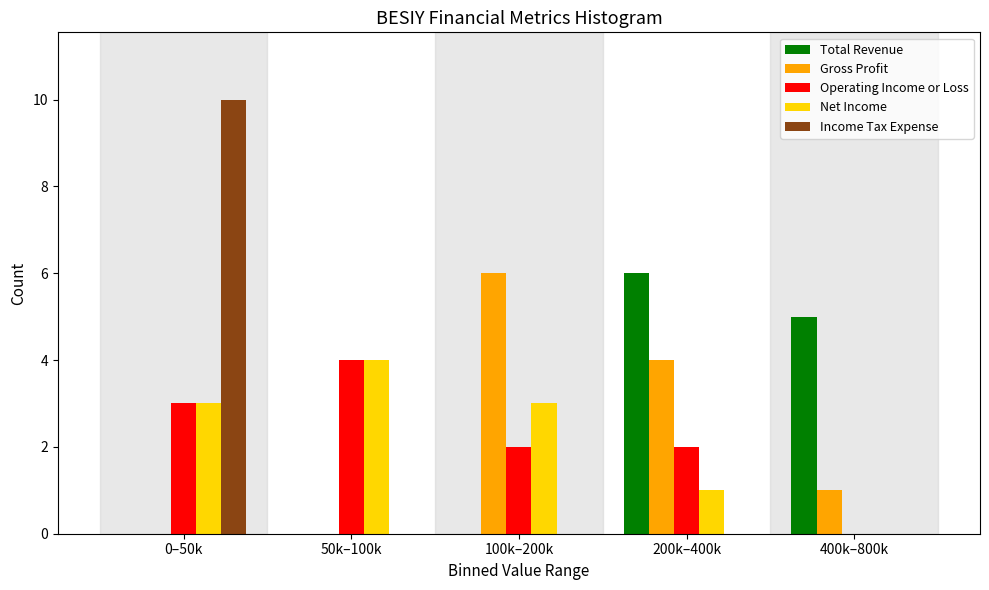

Reading left to right, list all the values displayed in this chart.

Total Revenue: 0–50k=0	50k–100k=0	100k–200k=0	200k–400k=6	400k–800k=5
Gross Profit: 0–50k=0	50k–100k=0	100k–200k=6	200k–400k=4	400k–800k=1
Operating Income or Loss: 0–50k=3	50k–100k=4	100k–200k=2	200k–400k=2	400k–800k=0
Net Income: 0–50k=3	50k–100k=4	100k–200k=3	200k–400k=1	400k–800k=0
Income Tax Expense: 0–50k=10	50k–100k=0	100k–200k=0	200k–400k=0	400k–800k=0